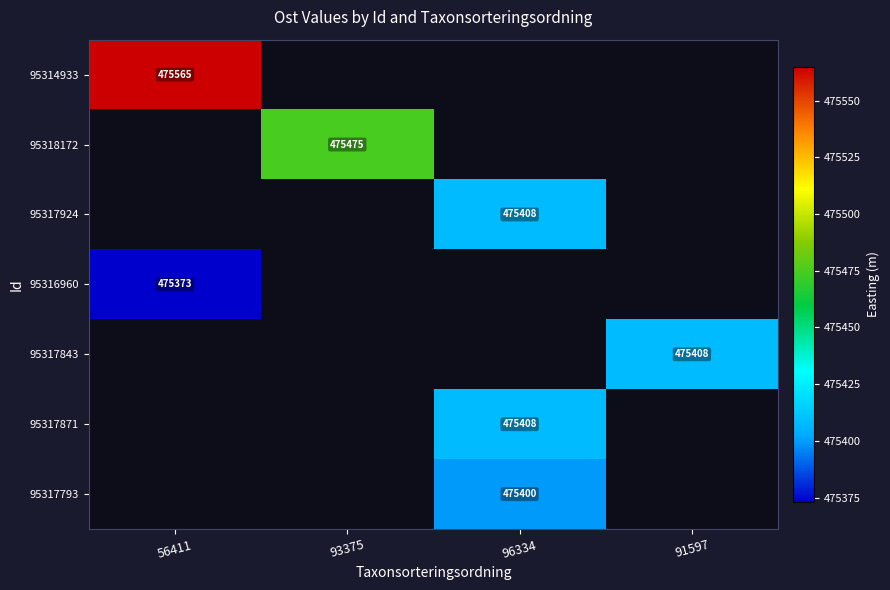

Is it true that 95317843 equals 475408 at 91597?

True